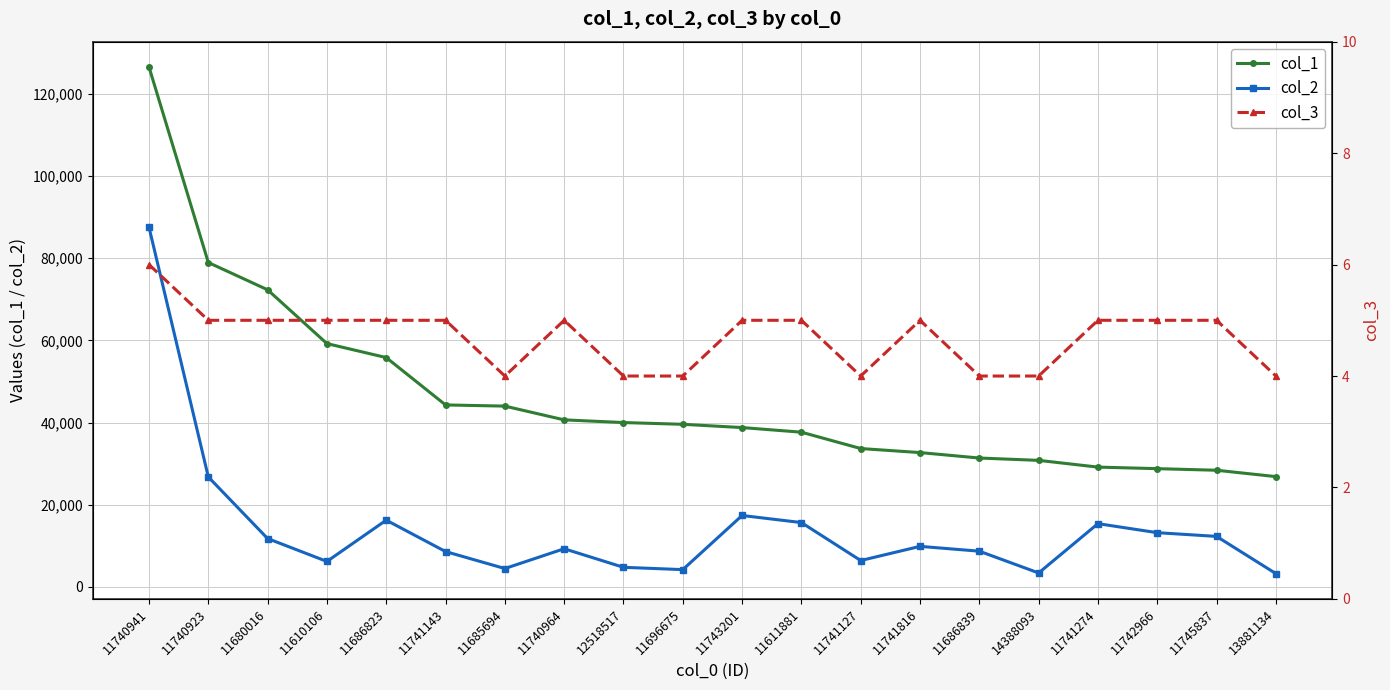

What is the difference between the maximum and minimum values in the col_1 series?

99674.7